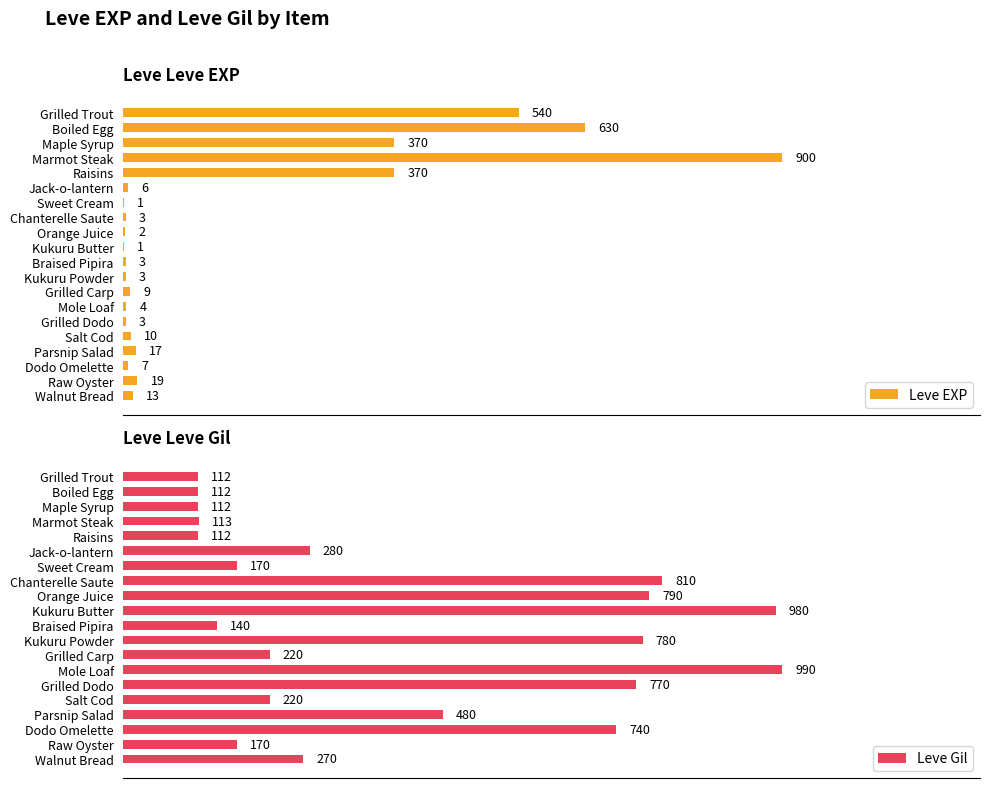

True or false: Leve EXP has a value of 2 at Mole Loaf.

False